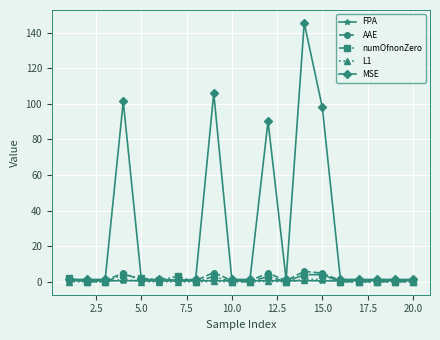

How many series are shown in this chart?

5